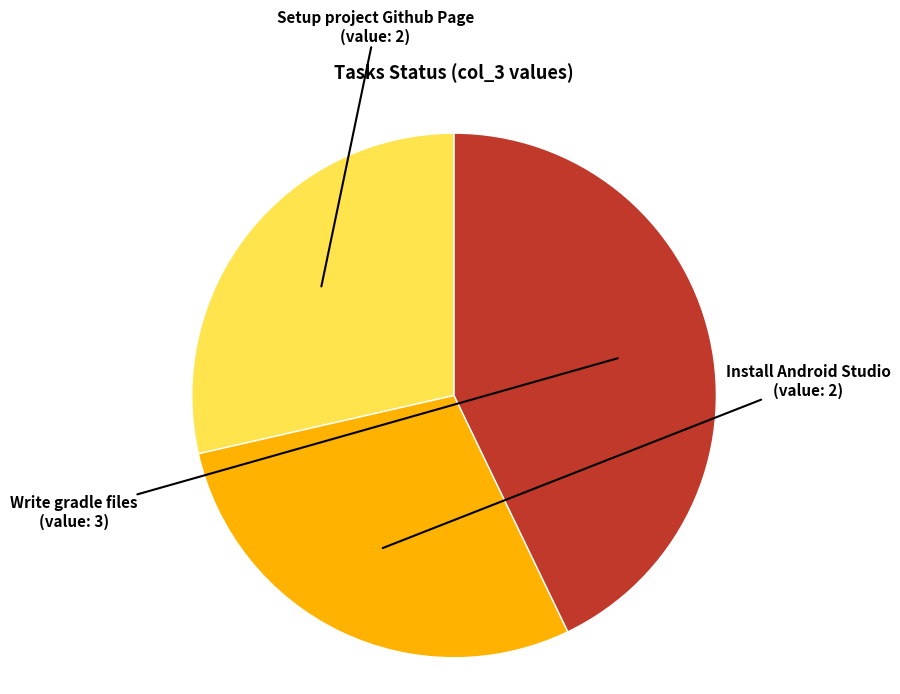

Approximately how many times larger is the value at Setup project Github Page compared to Install Android Studio?

1.0